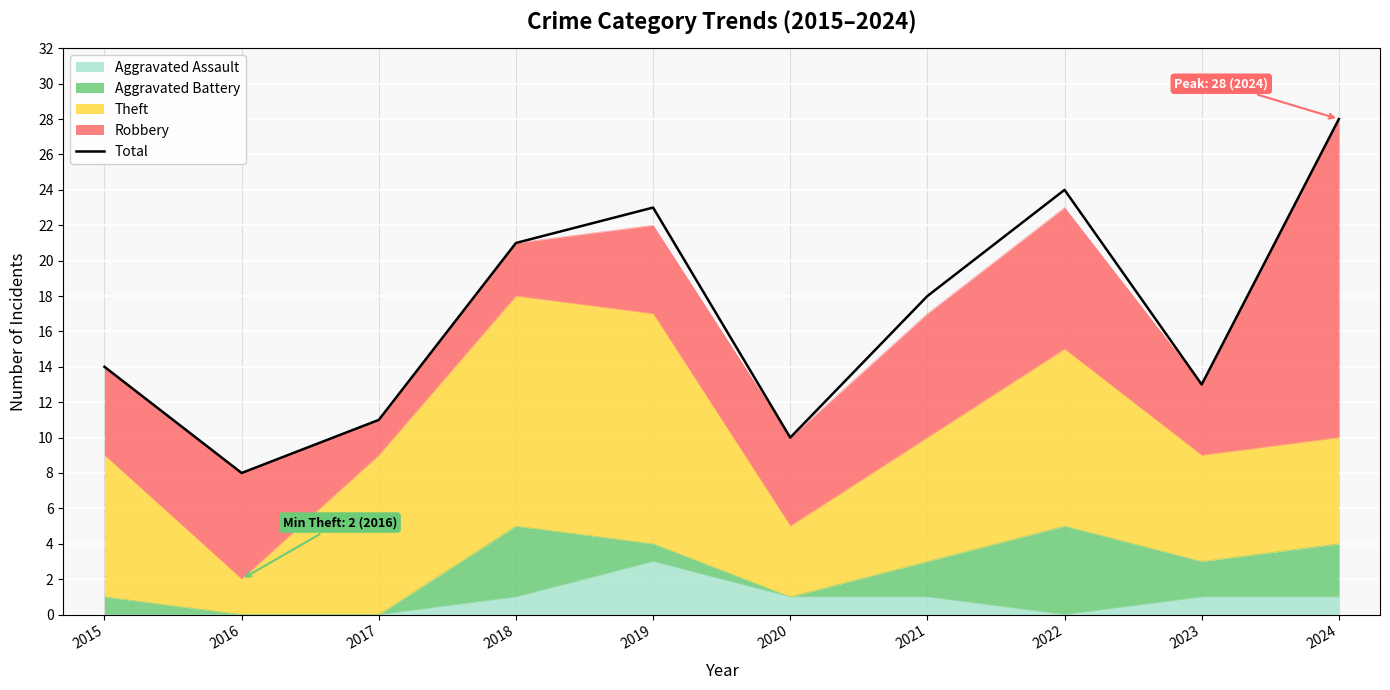

How many lines are shown in the chart?

1